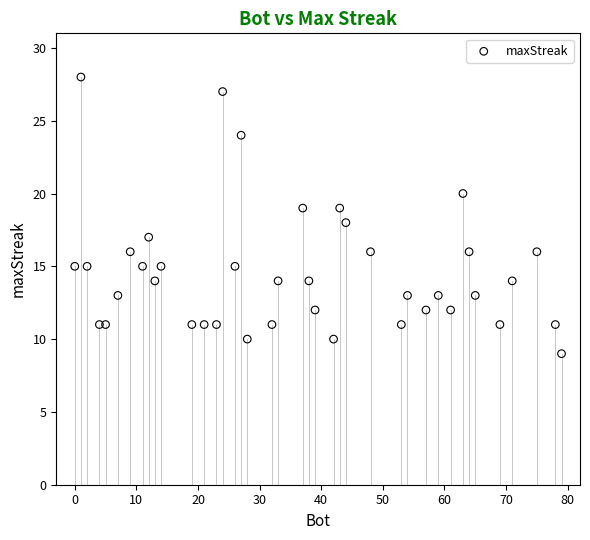

What is the range of Y values (max minus min)?

19